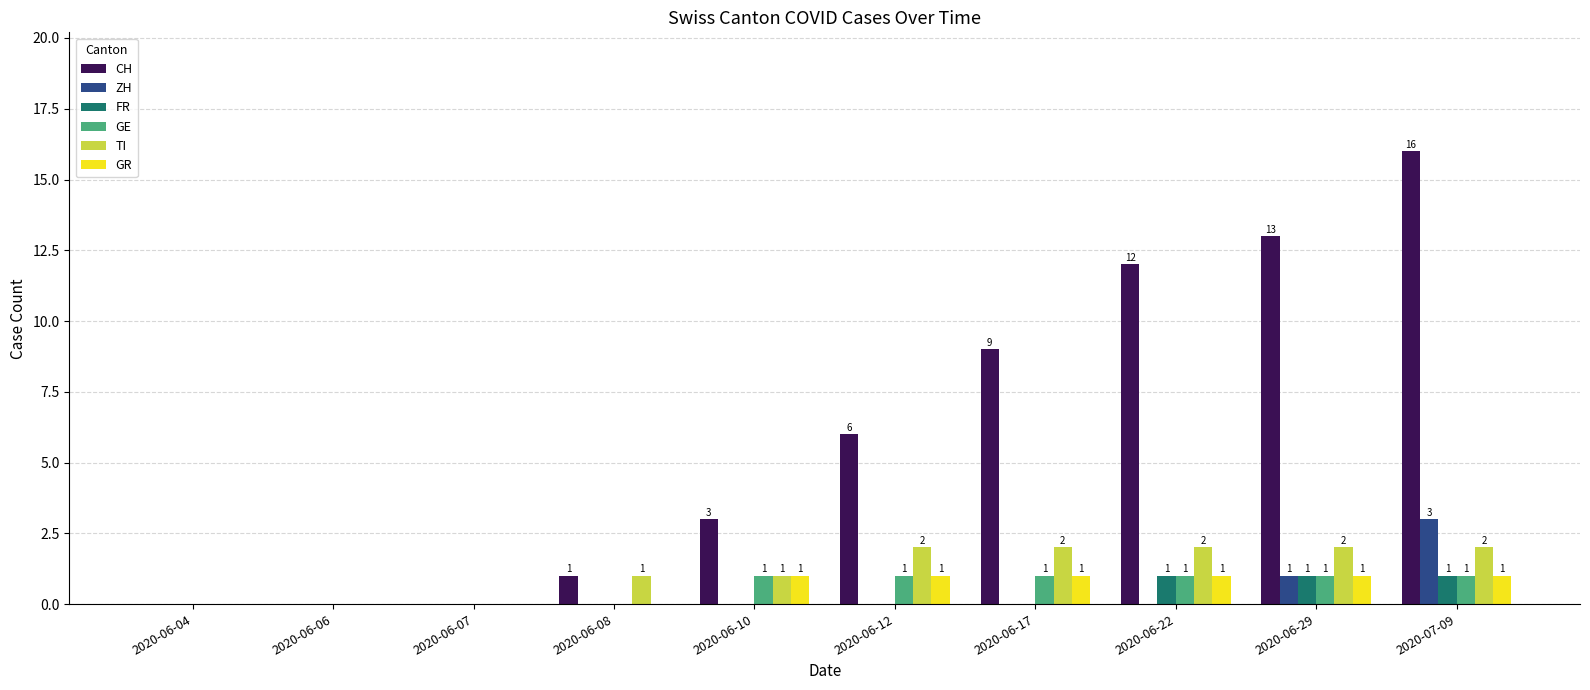

What is the difference between the TI values at 2020-06-17 and 2020-06-10?

1